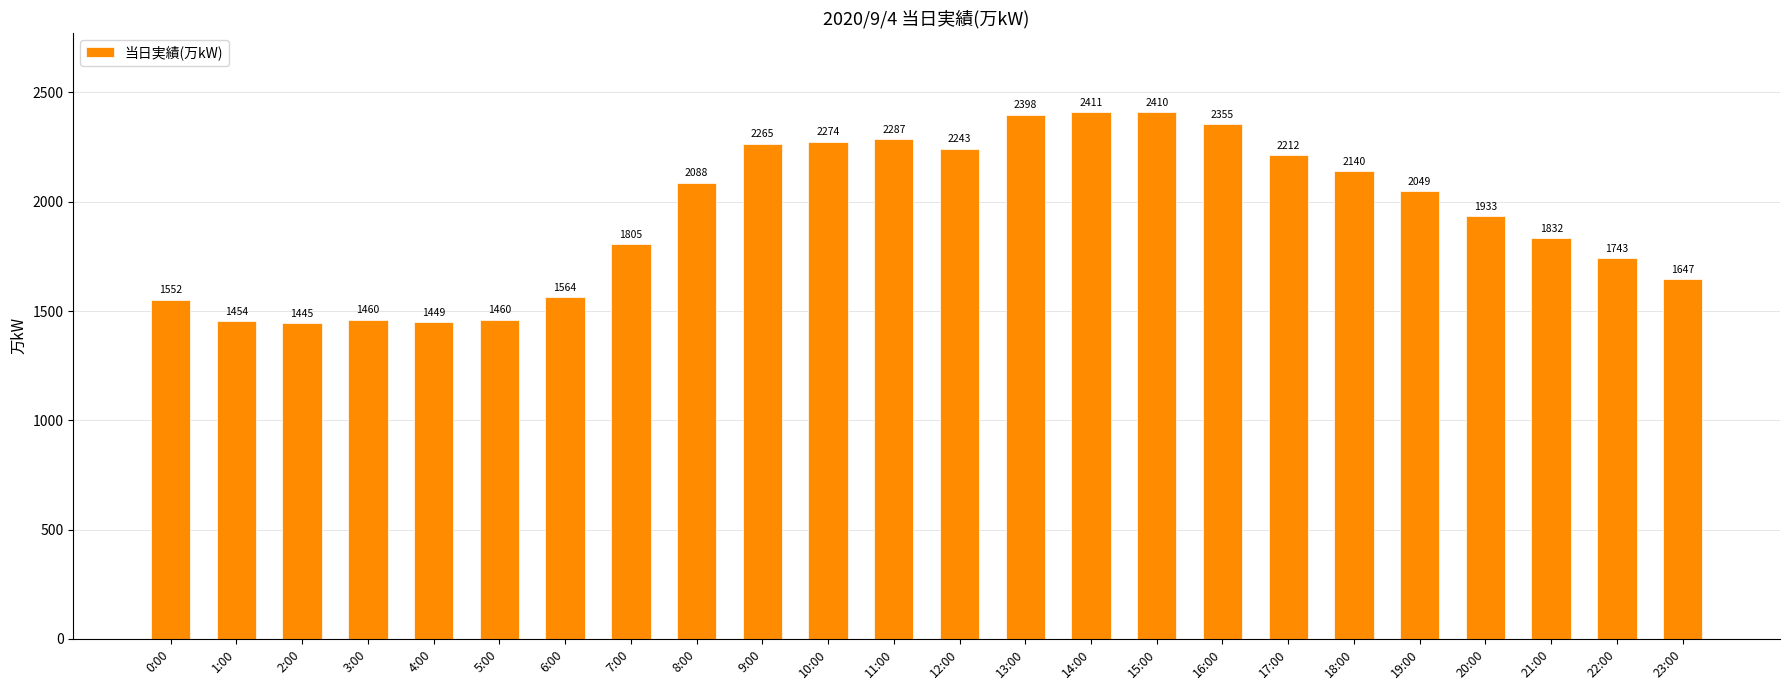

The chart shows a value of 1163 at 20:00. True or false?

False